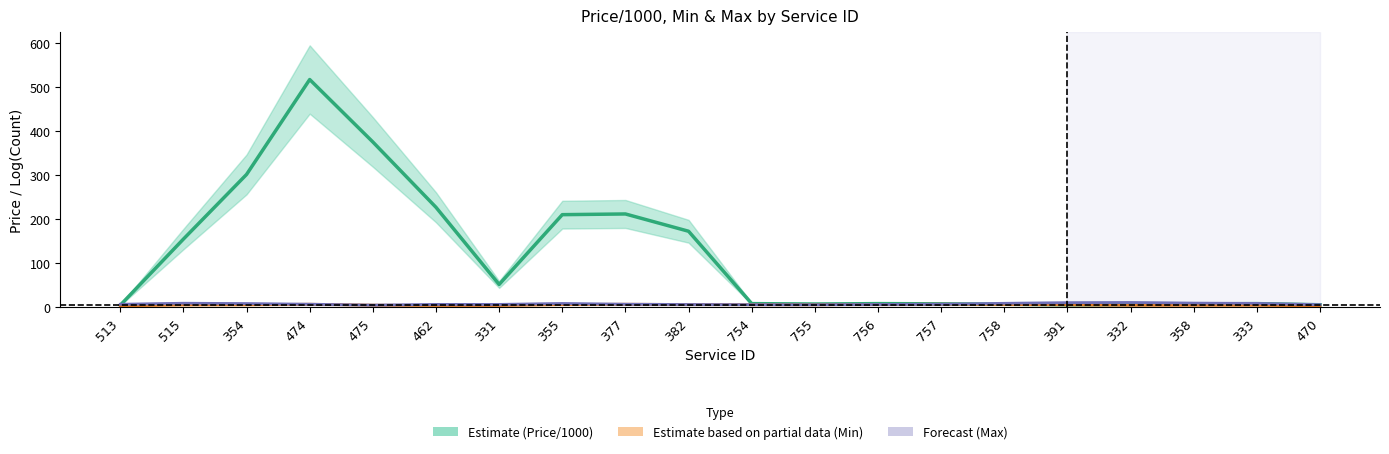

How many lines are shown in the chart?

3